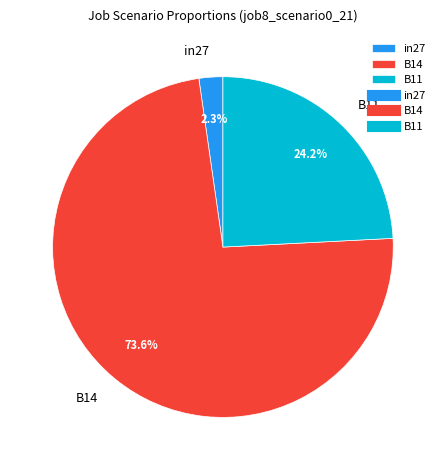

Rank the categories by value from highest to lowest.

B14, B11, in27